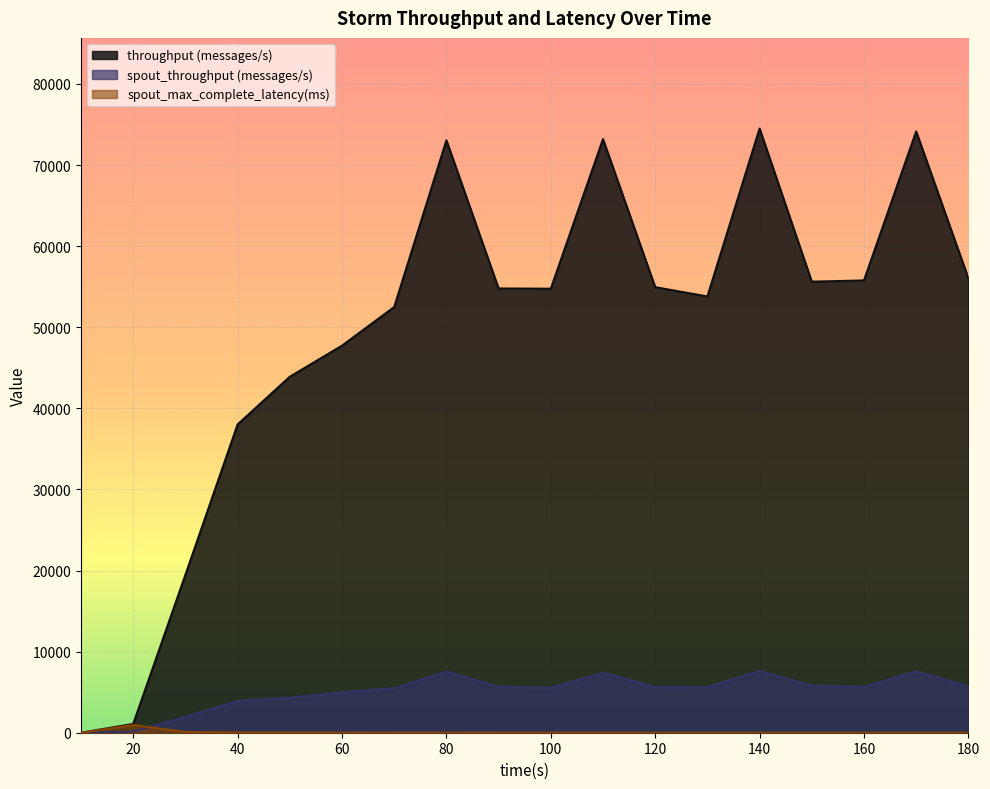

True or false: throughput (messages/s) and spout_throughput (messages/s) intersect in this chart.

False